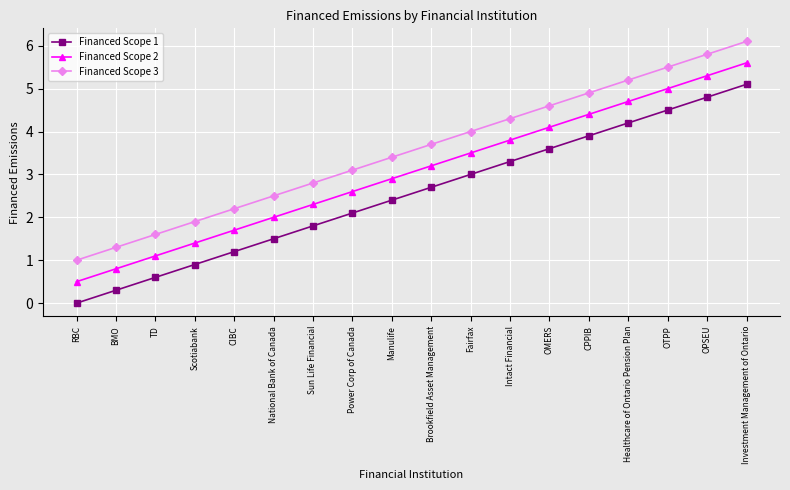

What is the difference between the maximum and minimum values in the Financed Scope 1 series?

5.1